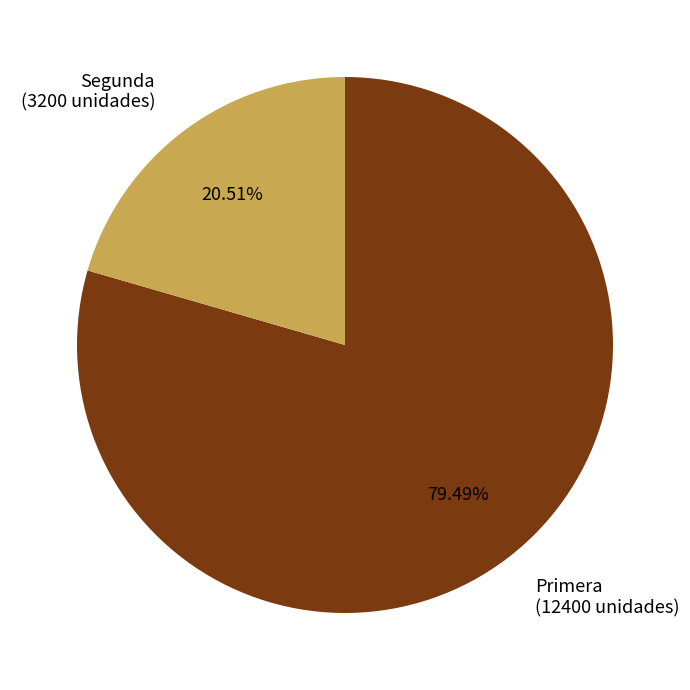

Combined, do Segunda and Primera account for over 50%?

Yes